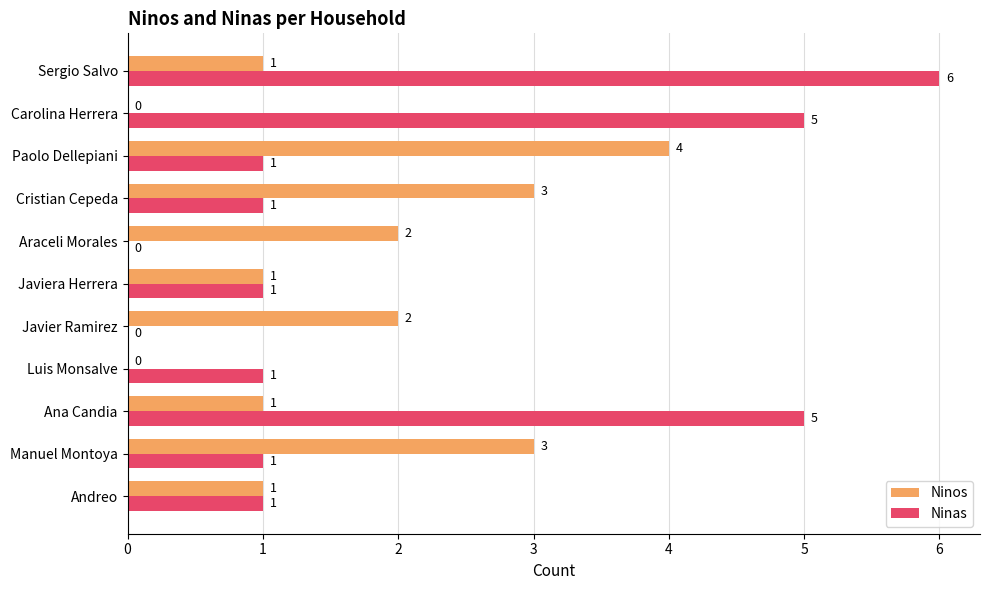

What is the sum of all Ninas values?

22